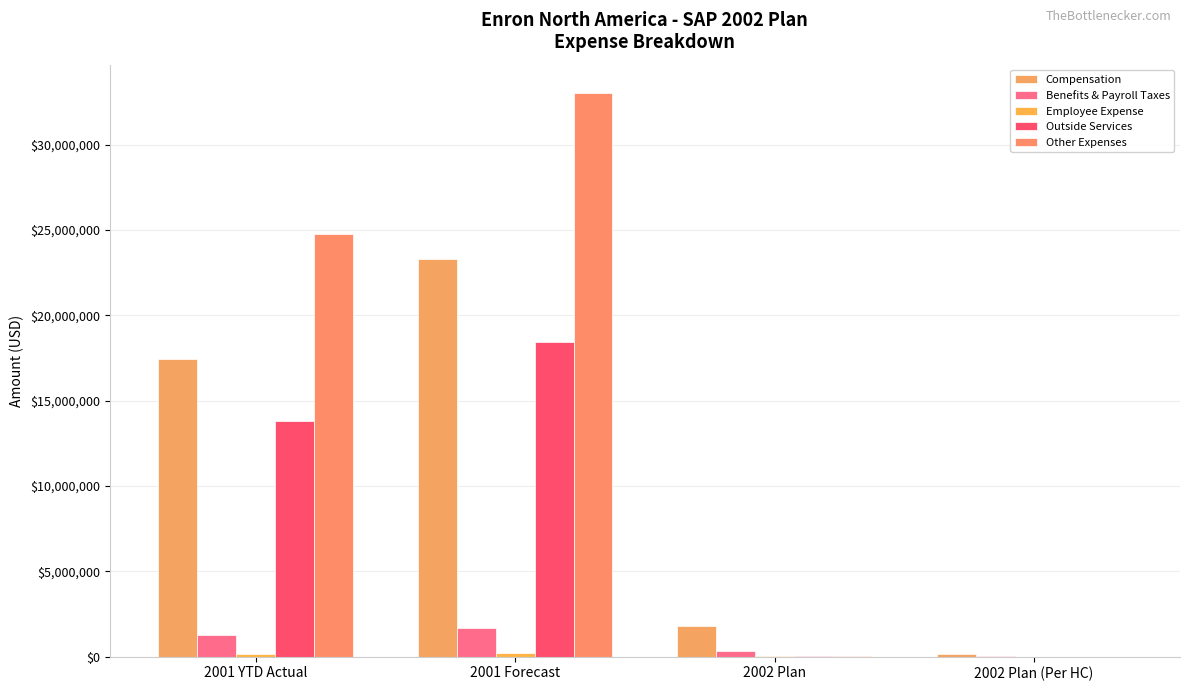

What is the total value across all series at 2001 YTD Actual?

57481021.6